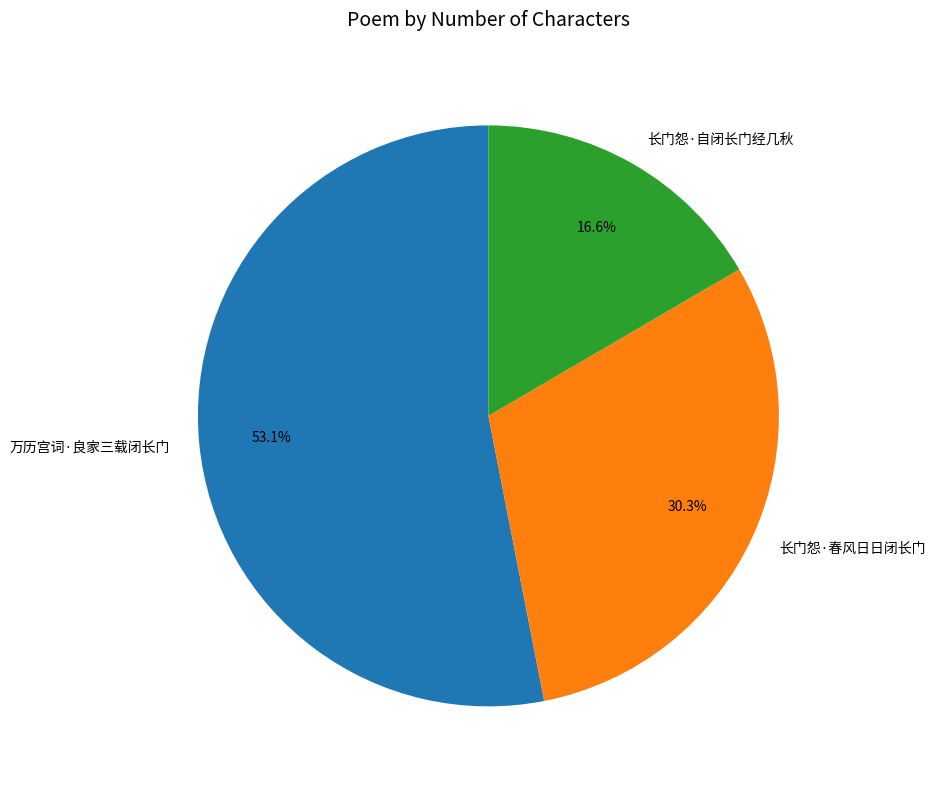

Combined, what portion of the pie is 万历宫词·良家三载闭长门 and 长门怨·自闭长门经几秋?

69.7%